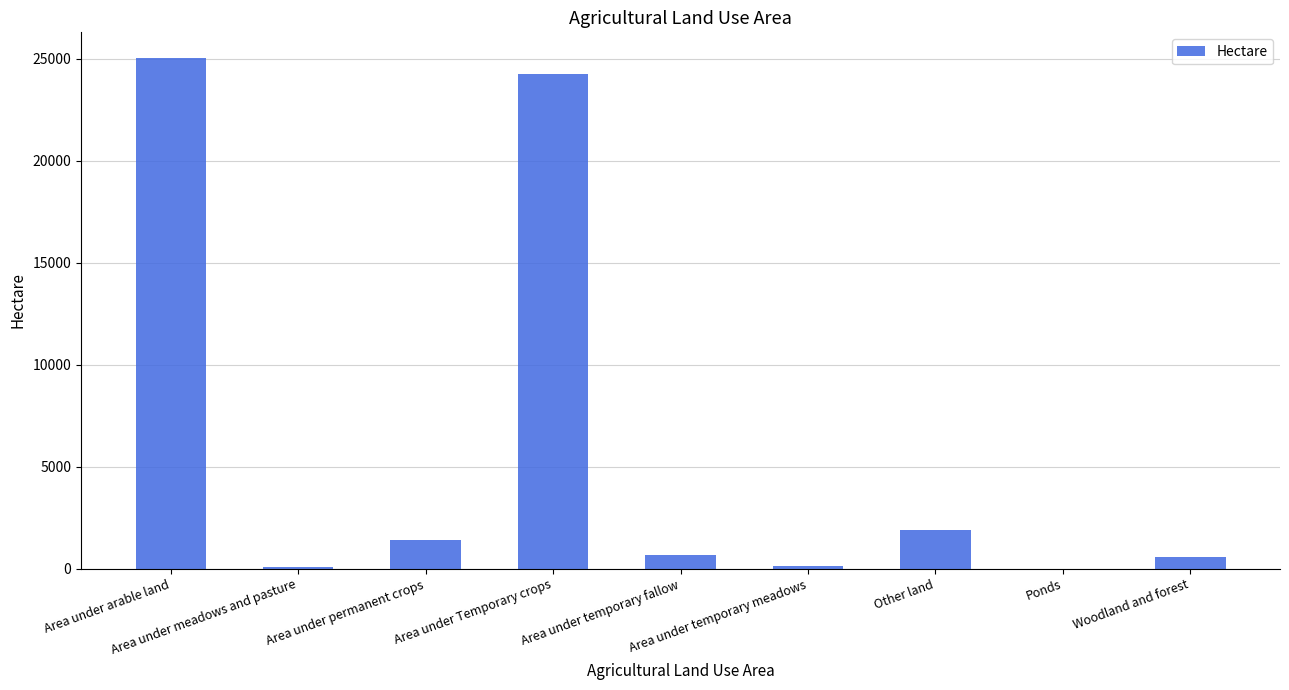

What is the maximum value shown in the chart?

25043.4